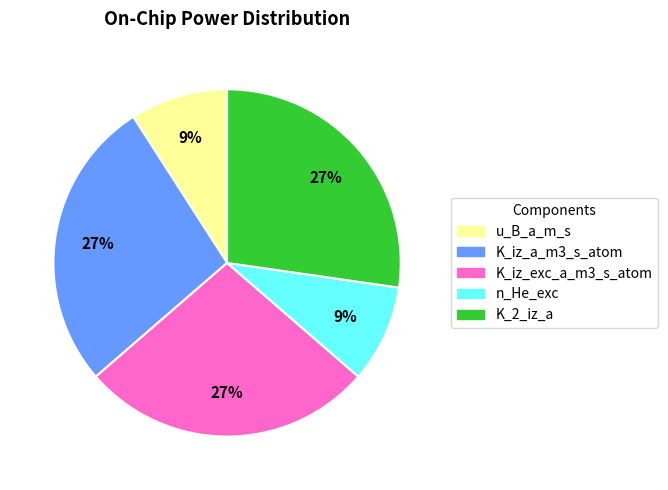

Which has a higher value, K_iz_a_m3_s_atom or u_B_a_m_s?

K_iz_a_m3_s_atom